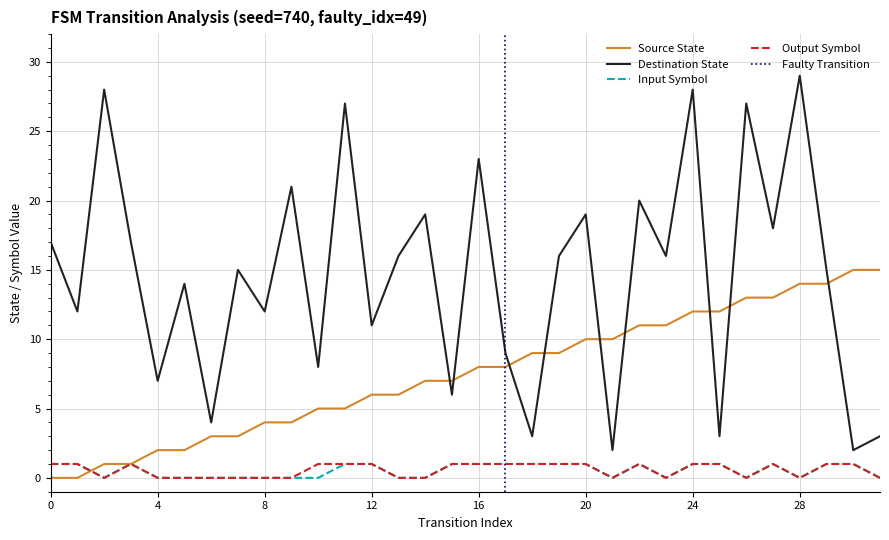

What is the sum of all source_state values?

240